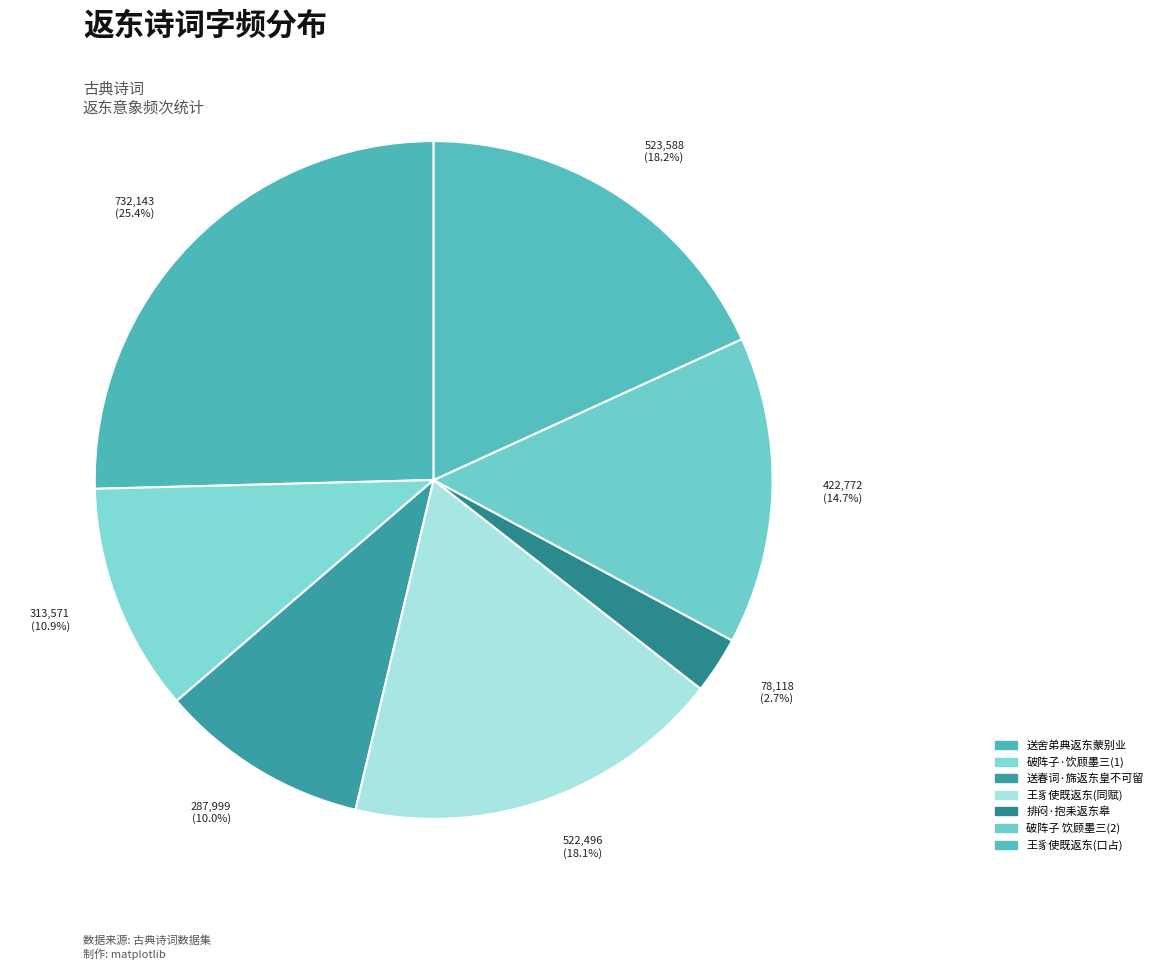

Rank the categories by value from lowest to highest.

排闷·抱耒返东皋, 送春词·旆返东皇不可留, 破阵子·饮顾墨三长官祝同，明日遂返东战场，词以为别, 破阵子 饮顾墨三长官祝同，明日遂返东战场，词以为别, 王豸使既返东月皎升乃与李曹二子径觞吹台之巅口占柬黄子同赋, 王豸使既返东月皎升乃与李曹二子径觞吹台之巅口占柬黄子, 送舍弟典返东蒙别业